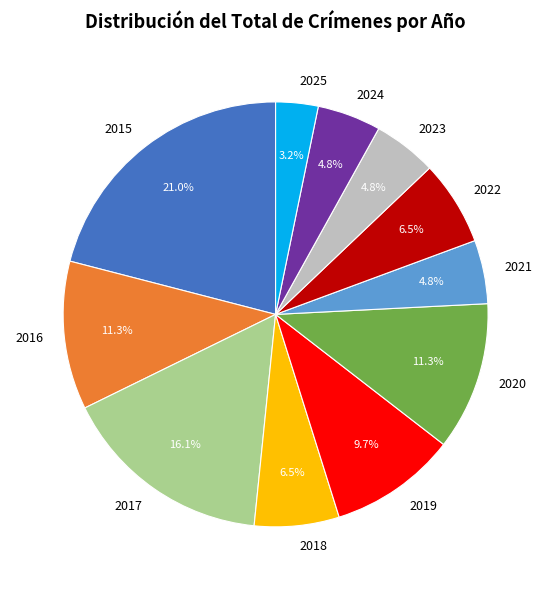

What is the ratio of the value at 2025 to the value at 2020?

0.3